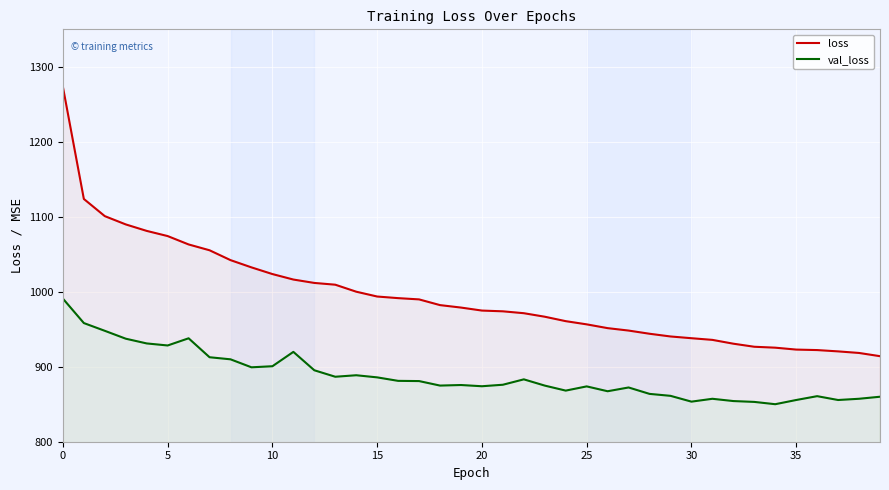

Rank the series by their average value, from highest to lowest.

loss, val_loss